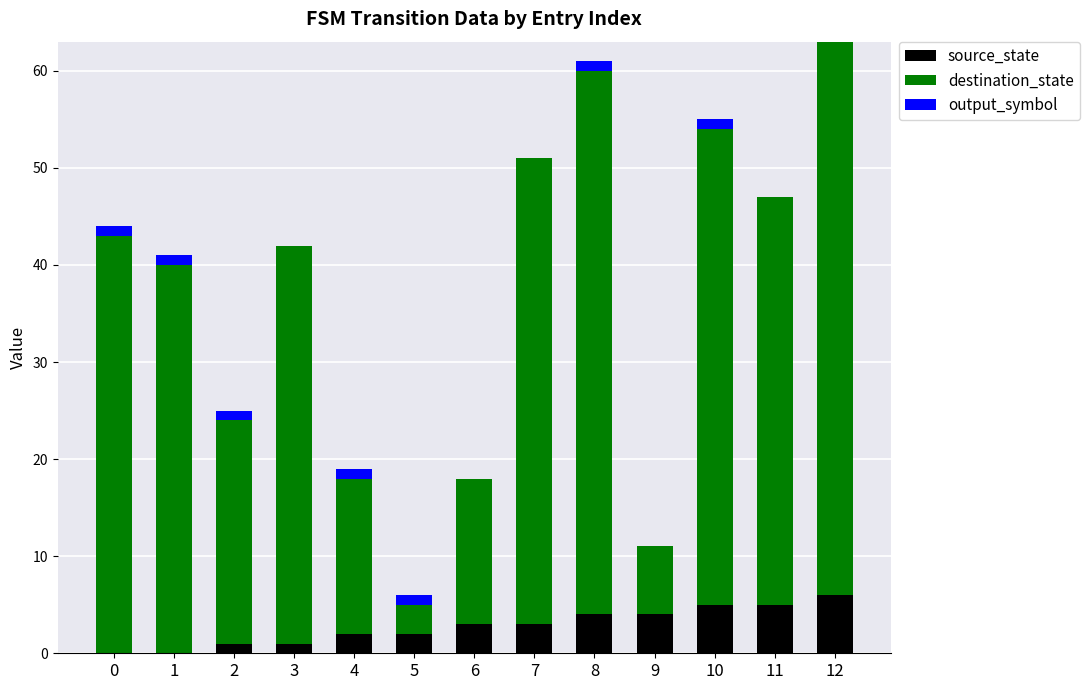

Is it true that source_state equals 2 at 5?

True